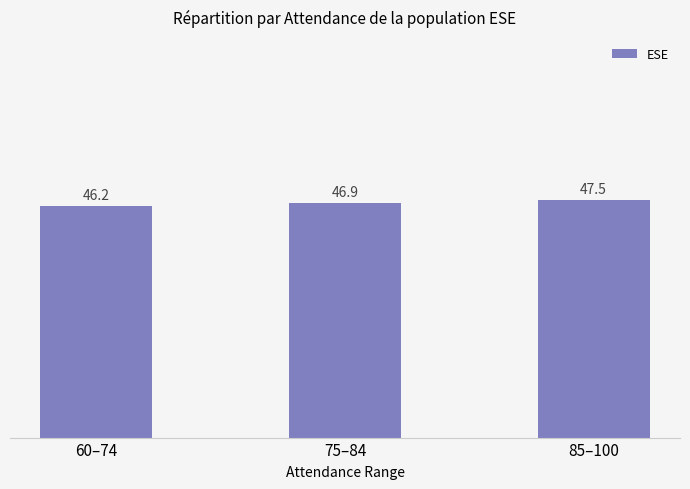

At which category does the chart reach its minimum across all series?

60–74